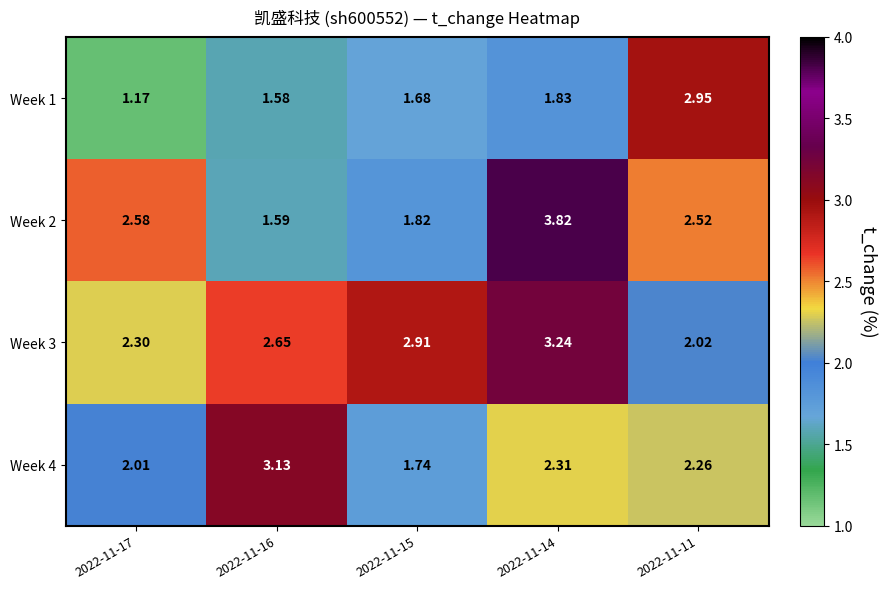

Is the value of Week 2 at 2022-11-16 greater than the value of Week 1 at 2022-11-15?

No